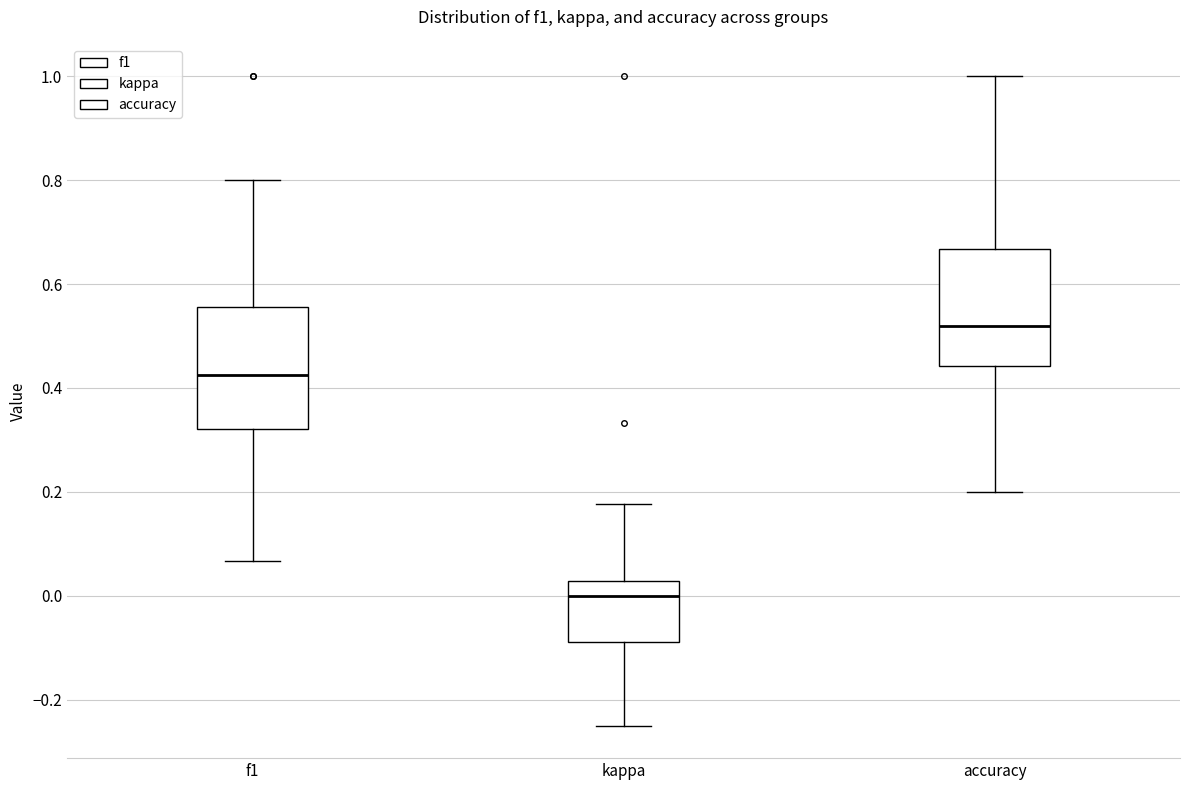

Where is the lower edge of the box for f1 on the y-axis? The values are not printed on the chart, so give them approximately, as read against the axis.

0.32